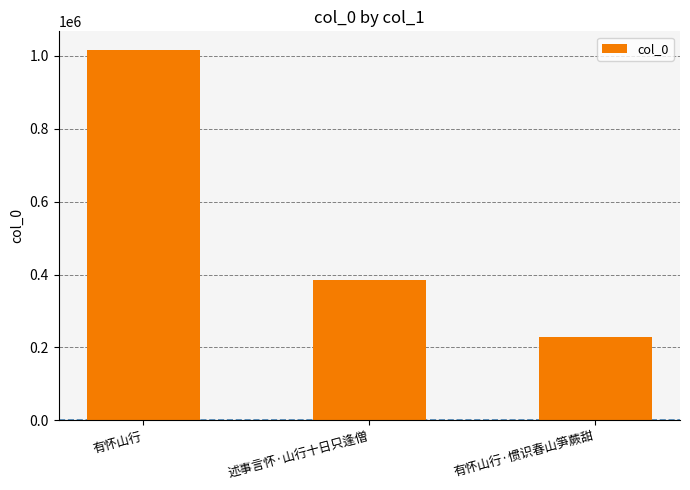

List the labels in order of value, smallest first.

有怀山行·惯识春山笋蕨甜, 述事言怀·山行十日只逢僧, 有怀山行